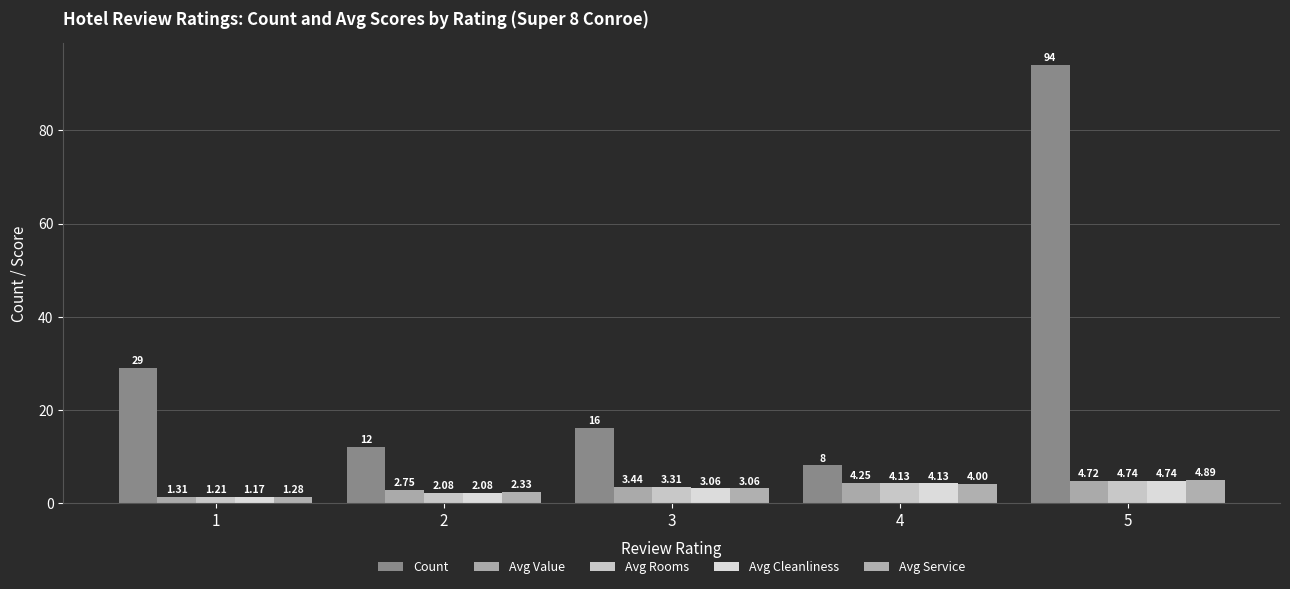

What is the total value across all series at 1?

34.0